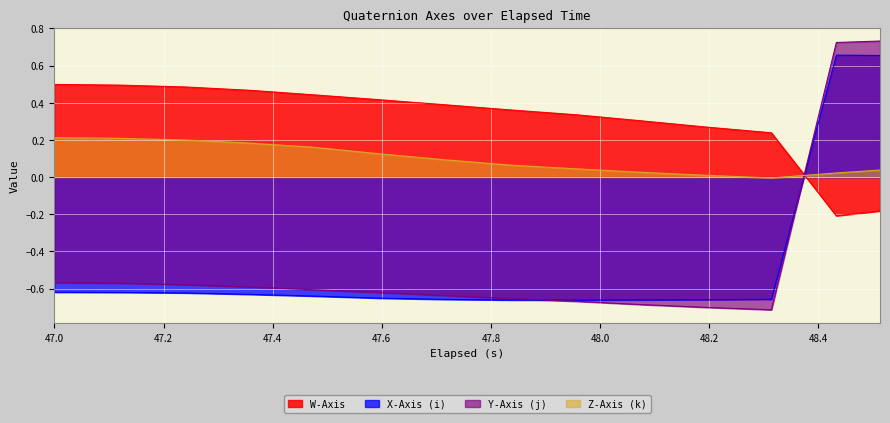

Reading right to left, what are all the values shown in this chart?

W-Axis: 48.513000000000005=-0.2	48.433=-0.2	48.31399999999999=0.2	48.193999999999996=0.3	48.075=0.3	47.955=0.3	47.836000000000006=0.4	47.716=0.4	47.598=0.4	47.477=0.4	47.358999999999995=0.5	47.239=0.5	47.119=0.5	47.0=0.5
X-Axis (i): 48.513000000000005=0.7	48.433=0.7	48.31399999999999=-0.7	48.193999999999996=-0.7	48.075=-0.7	47.955=-0.7	47.836000000000006=-0.7	47.716=-0.7	47.598=-0.7	47.477=-0.6	47.358999999999995=-0.6	47.239=-0.6	47.119=-0.6	47.0=-0.6
Y-Axis (j): 48.513000000000005=0.7	48.433=0.7	48.31399999999999=-0.7	48.193999999999996=-0.7	48.075=-0.7	47.955=-0.7	47.836000000000006=-0.7	47.716=-0.6	47.598=-0.6	47.477=-0.6	47.358999999999995=-0.6	47.239=-0.6	47.119=-0.6	47.0=-0.6
Z-Axis (k): 48.513000000000005=0.0	48.433=0.0	48.31399999999999=-0.0	48.193999999999996=0.0	48.075=0.0	47.955=0.0	47.836000000000006=0.1	47.716=0.1	47.598=0.1	47.477=0.2	47.358999999999995=0.2	47.239=0.2	47.119=0.2	47.0=0.2